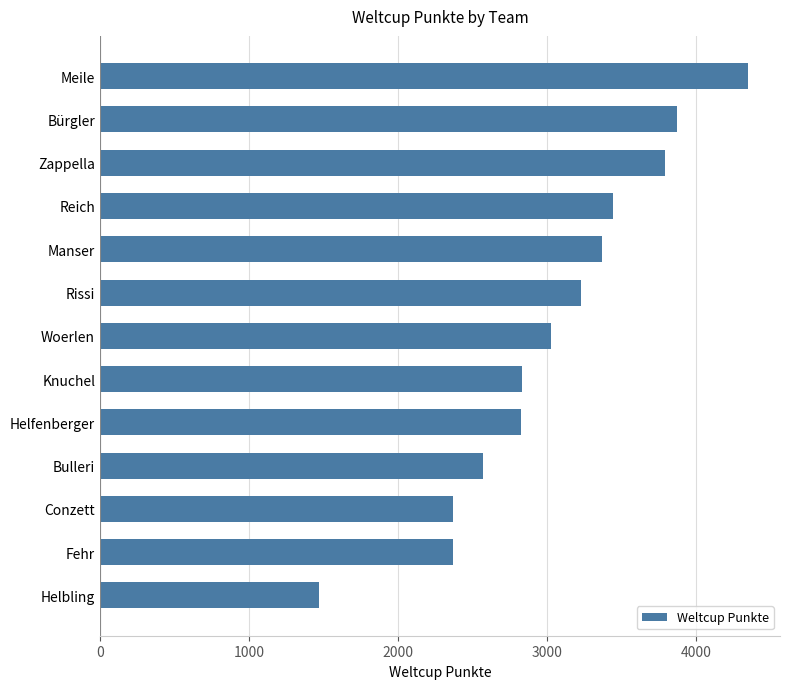

The value at Rissi is 3226. True or false?

True